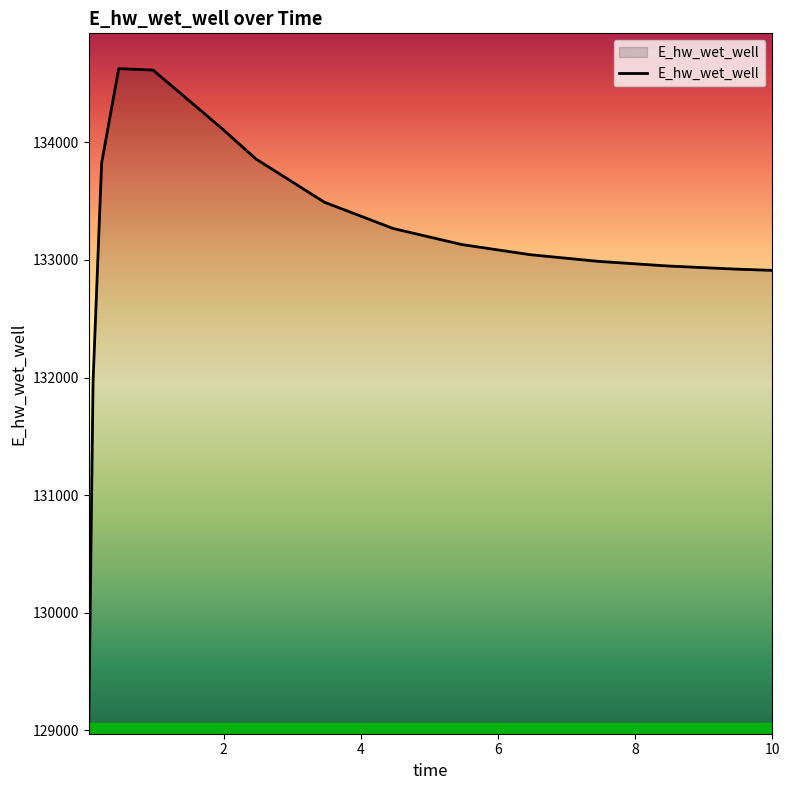

What is the maximum value shown in the chart?

134628.0